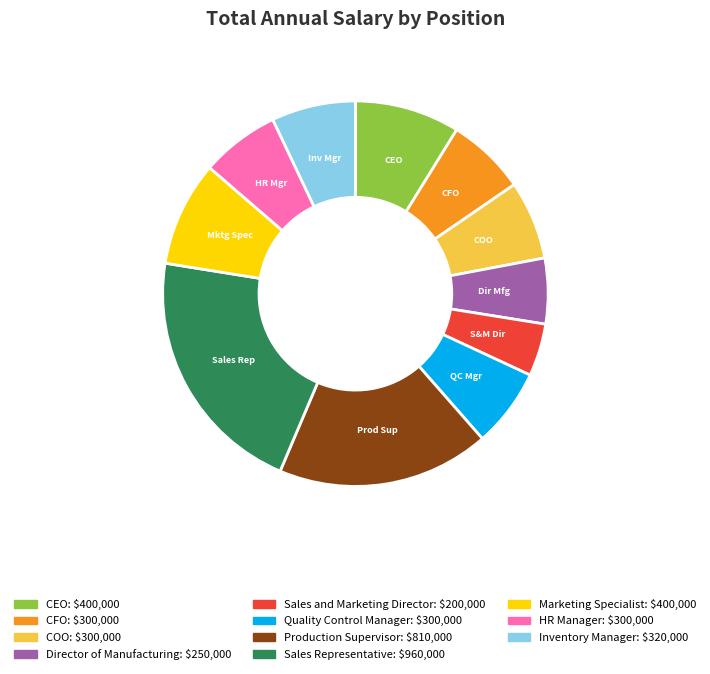

Is there a majority slice in this chart?

No